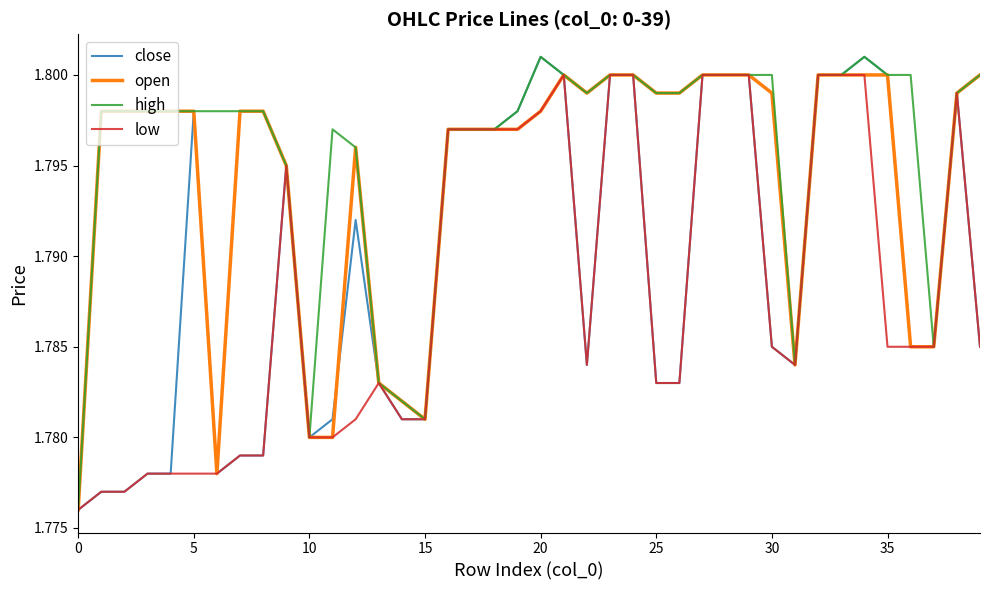

Rank the series by their average value, from lowest to highest.

low, close, open, high